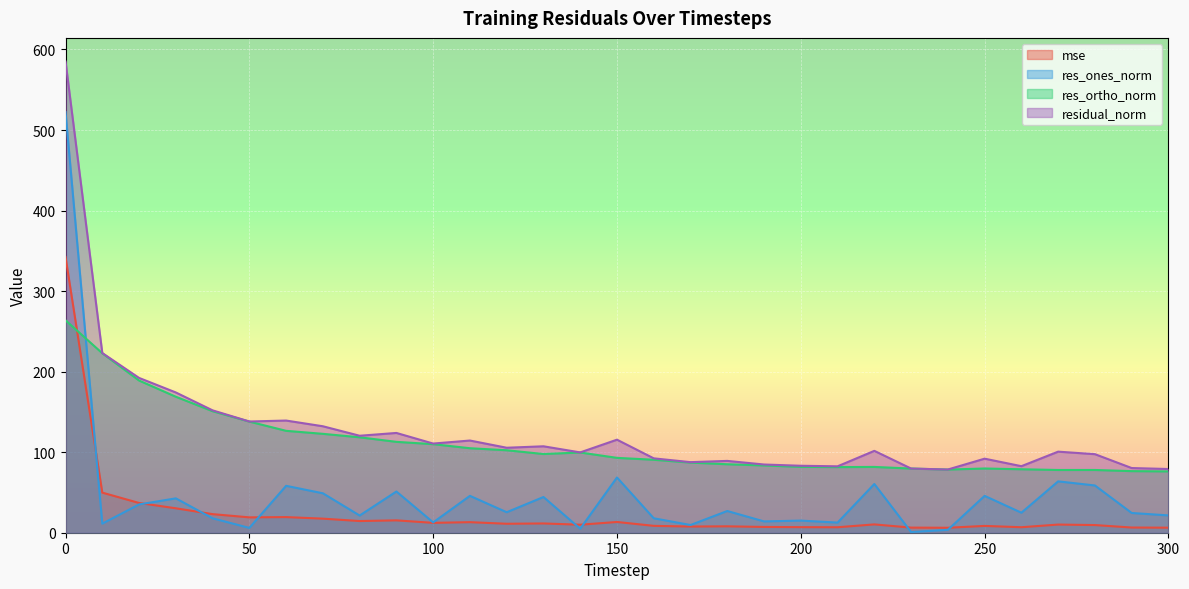

What is the spread (max minus min) of values at 280?

88.0